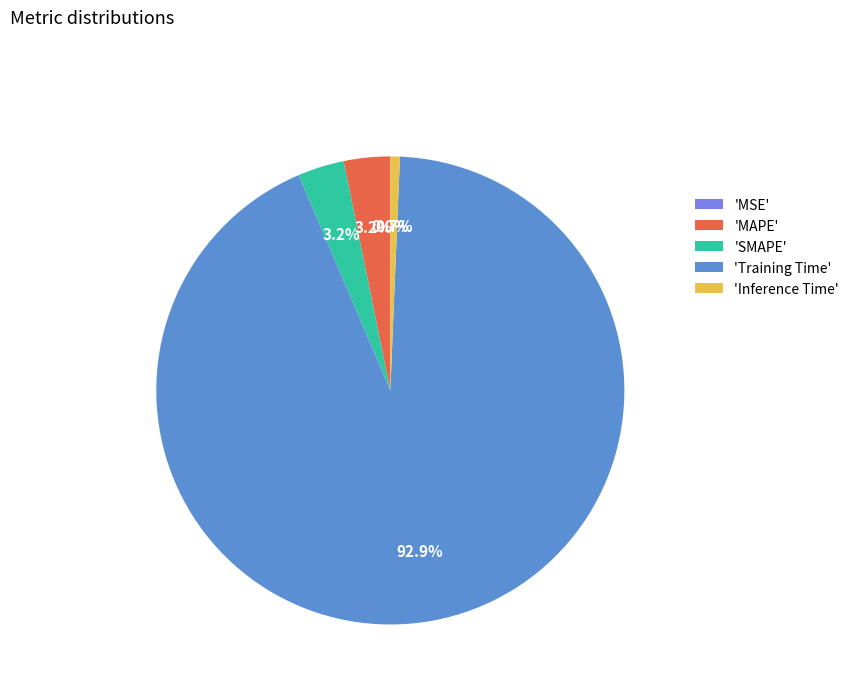

Do 'SMAPE' and 'Training Time' together represent more than half of the pie?

Yes